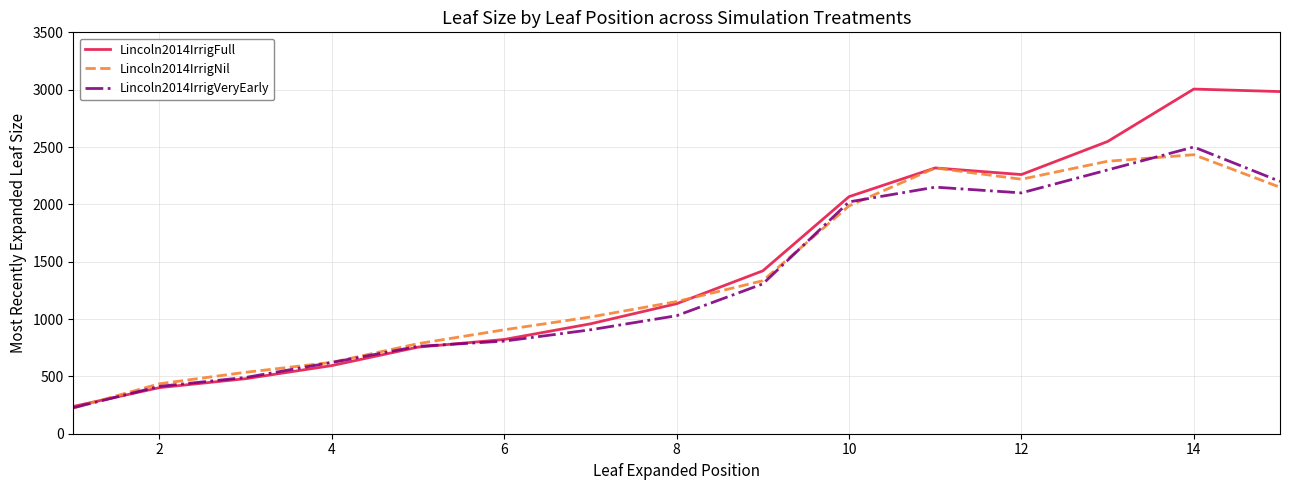

Which series has the widest spread of values?

Lincoln2014IrrigFull